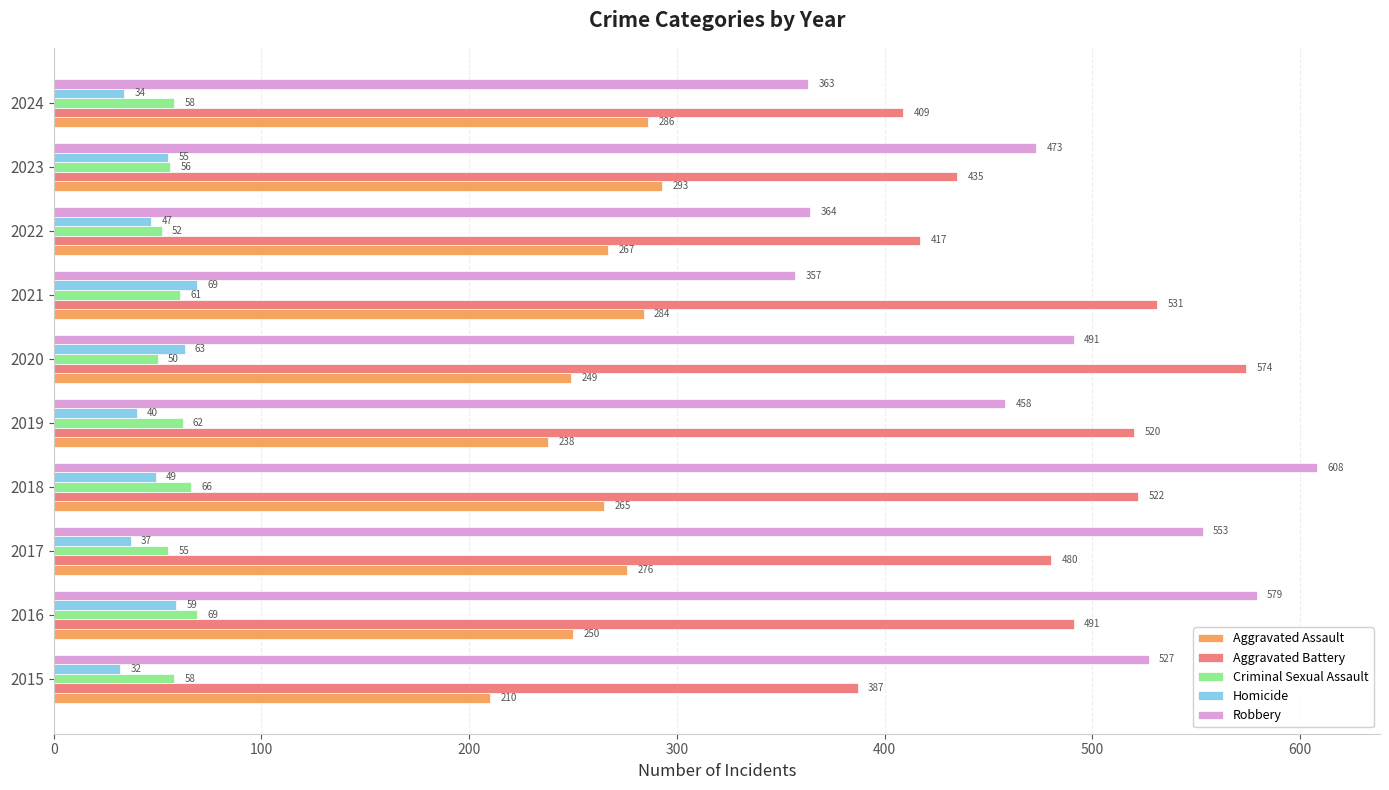

At how many categories does at least one series exceed 606?

1